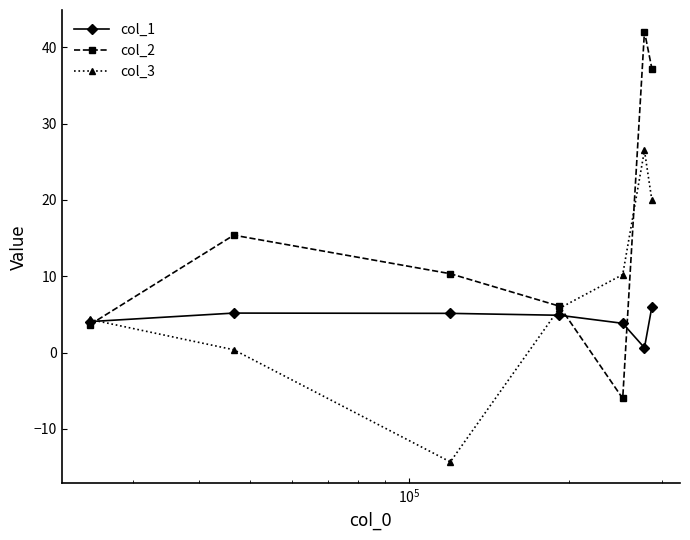

How many data points in col_3 are above 5?

4